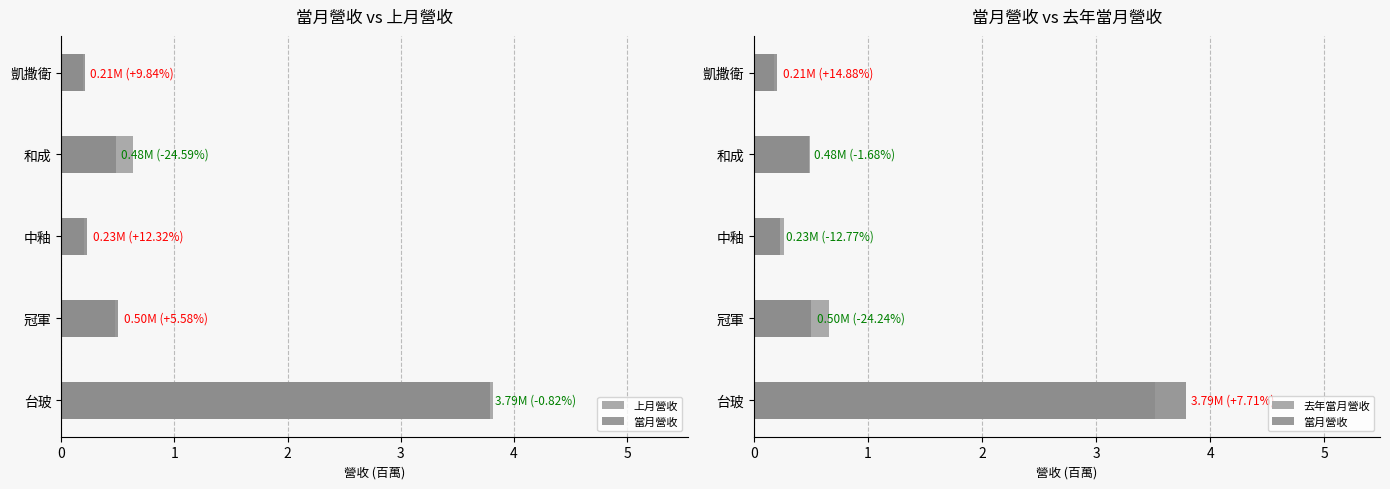

Is it true that 去年當月營收 equals 0.2 at 中釉?

False